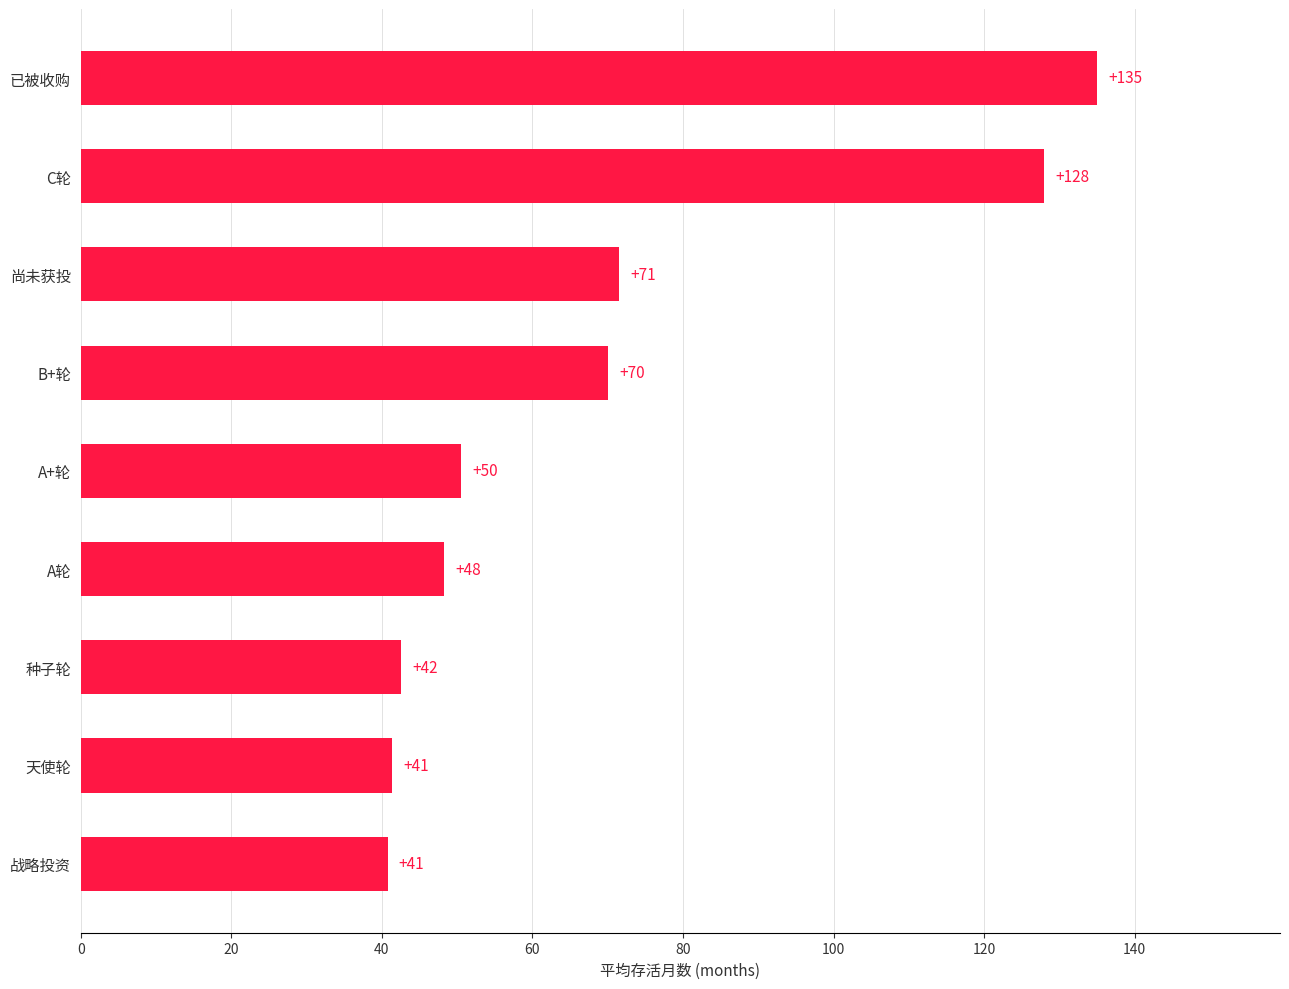

Are the bars horizontal?

Yes